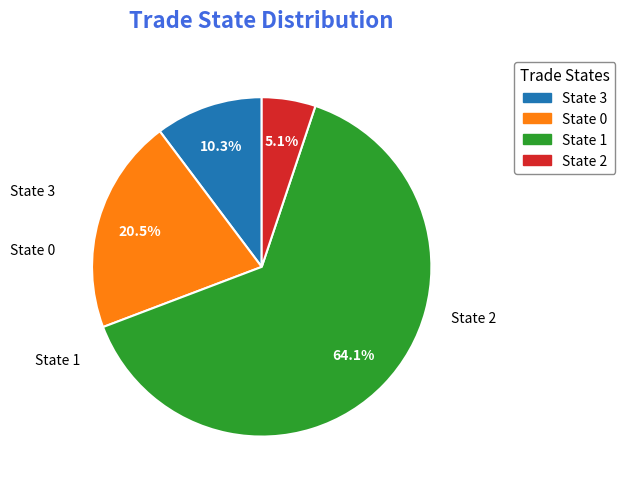

To the nearest percent, what is the average slice percentage?

25%